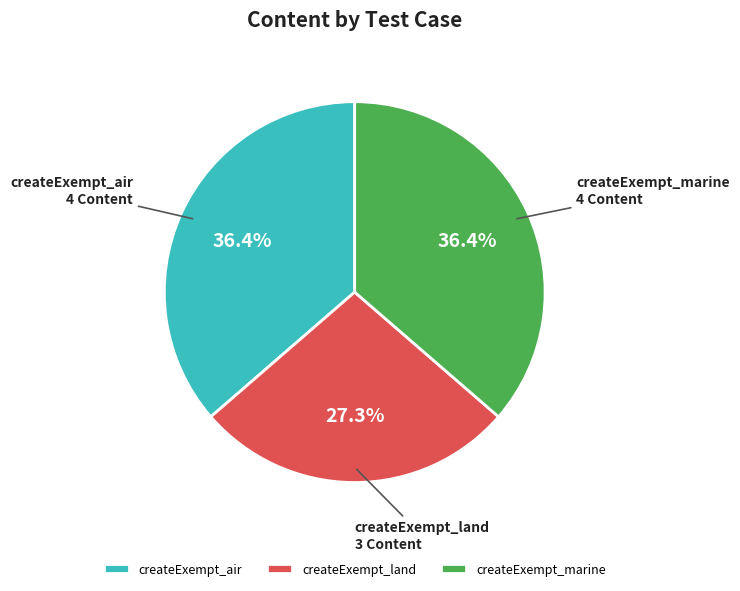

How many slices are in this pie chart?

3